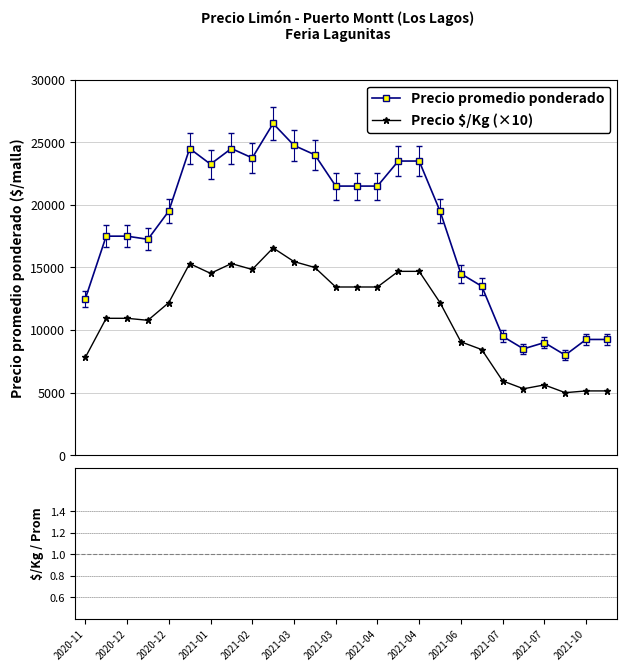

Which series has the largest range (max minus min)?

Precio promedio ponderado